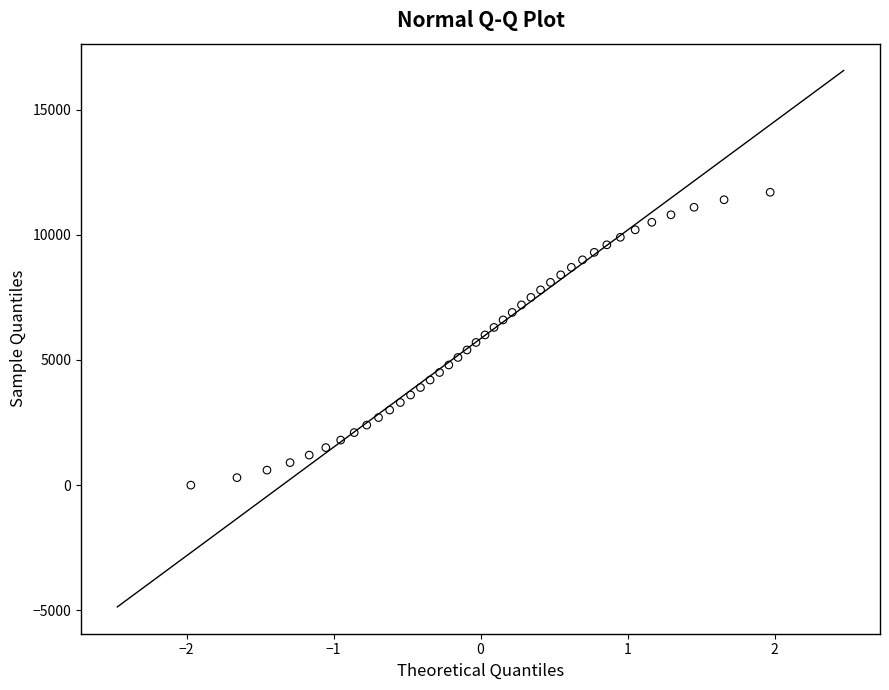

What is the range of Y values (max minus min)?

11700